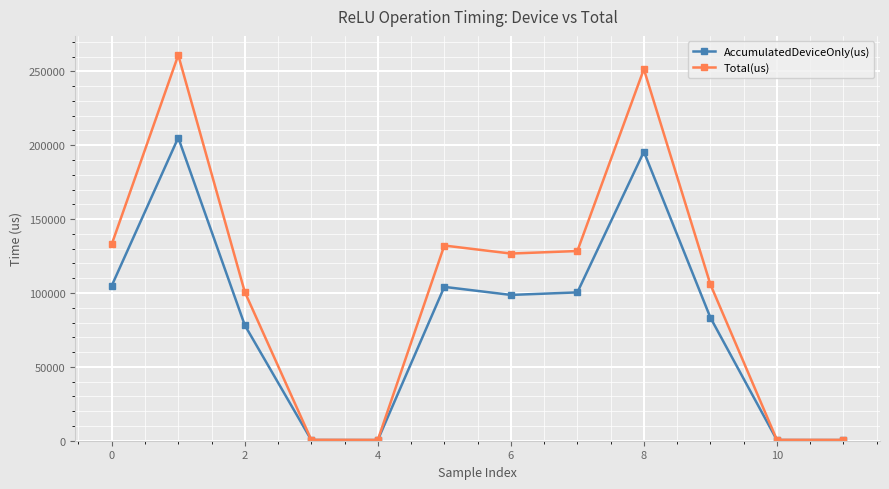

What is the maximum value for Total(us)?

260934.0